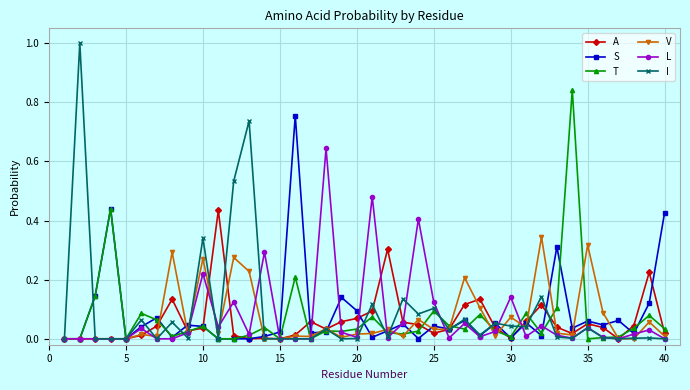

Which series has the largest range (max minus min)?

I